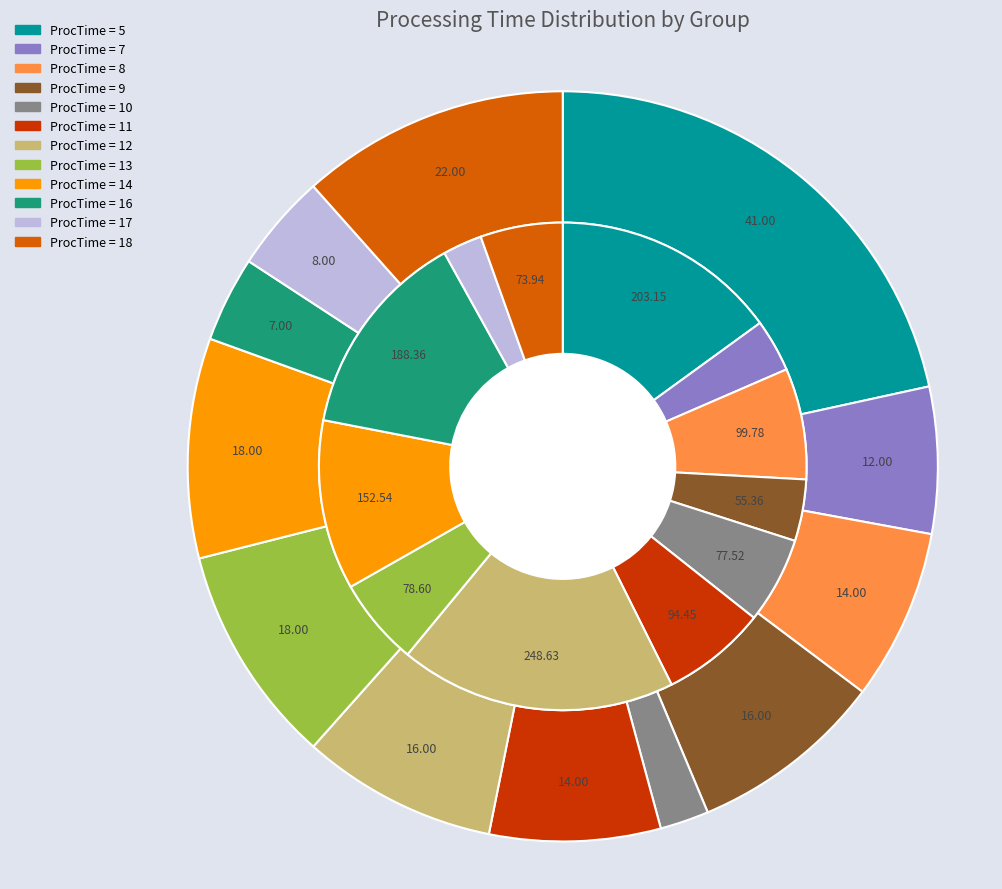

What portion of the pie excludes 8?

93.0%